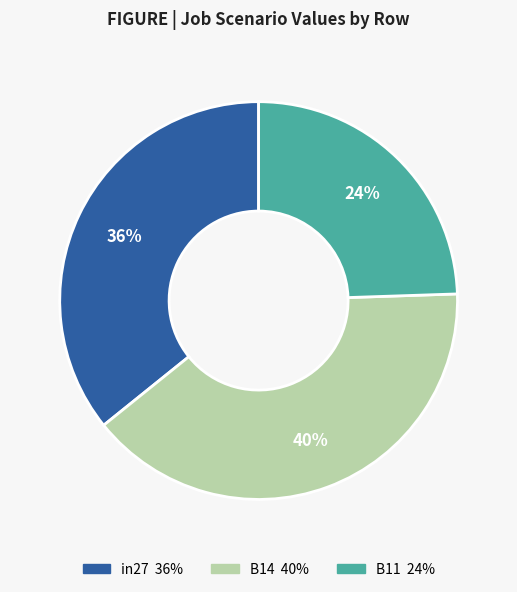

To the nearest percent, what is the combined percentage of B14 and in27?

76%